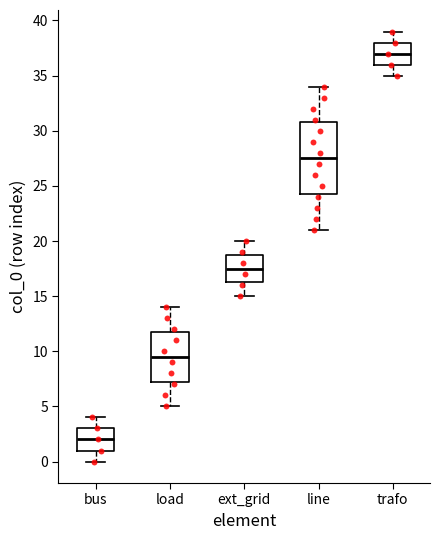

Reading left to right, read every box against the y-axis: the position of its median line, the range the box covers, and the ends of its whiskers. The values are not printed on the chart, so give them approximately, as read against the axis.

bus: median 2.0, box 1.0 to 3.0, whiskers 0.0 to 4.0
load: median 9.5, box 7.5 to 12.0, whiskers 5.0 to 14.0
ext_grid: median 17.5, box 16.5 to 19.0, whiskers 15.0 to 20.0
line: median 27.5, box 24.5 to 31.0, whiskers 21.0 to 34.0
trafo: median 37.0, box 36.0 to 38.0, whiskers 35.0 to 39.0